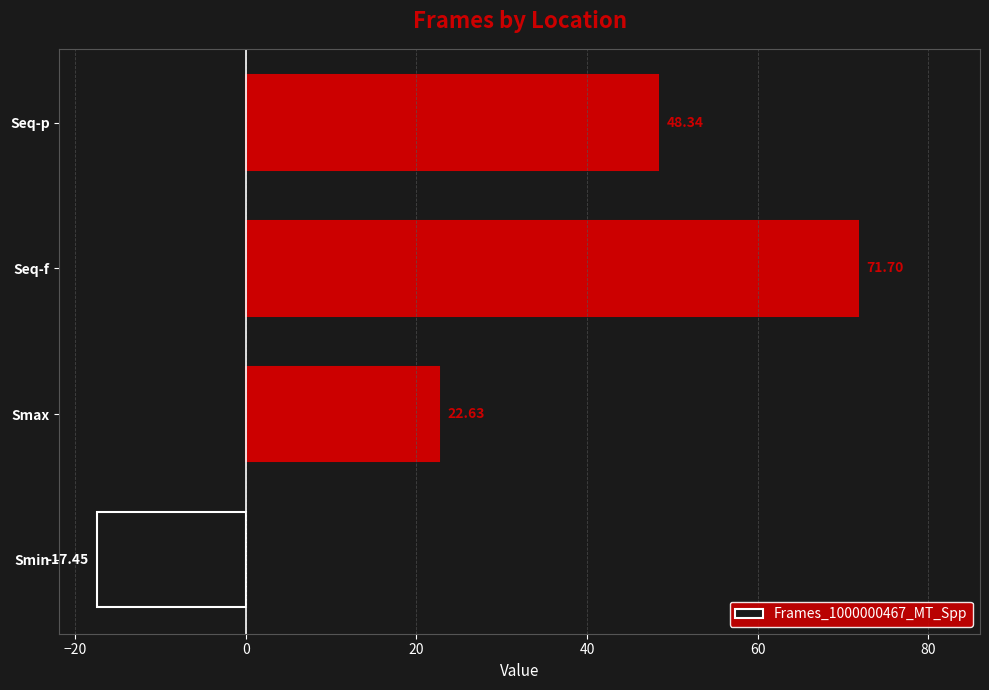

What is the greatest value displayed?

71.7